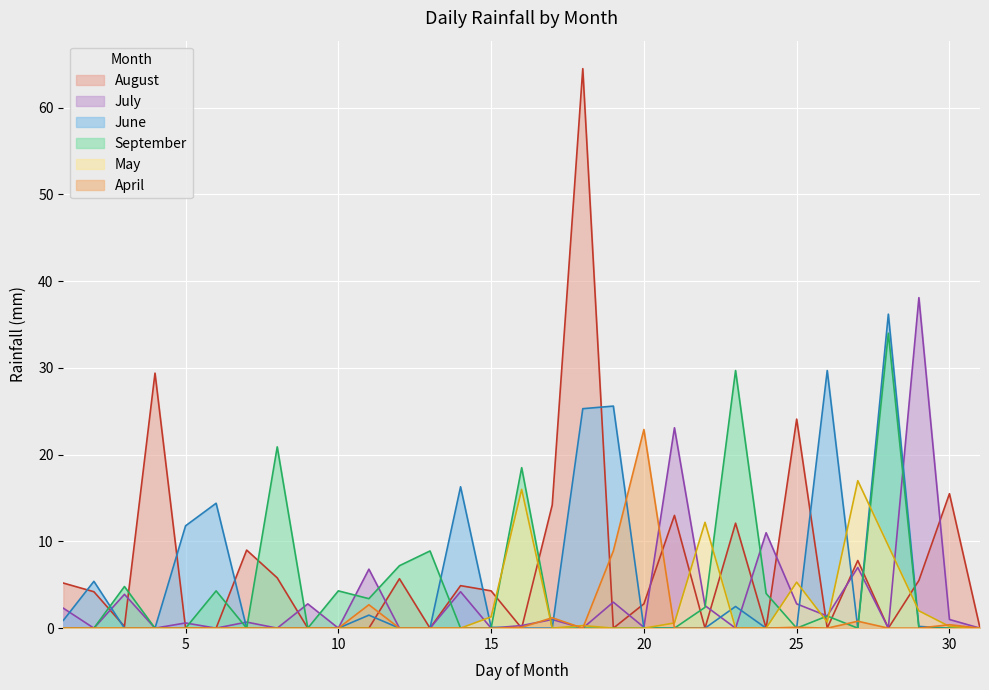

True or false: June has more than 0 points higher than both neighbors.

True